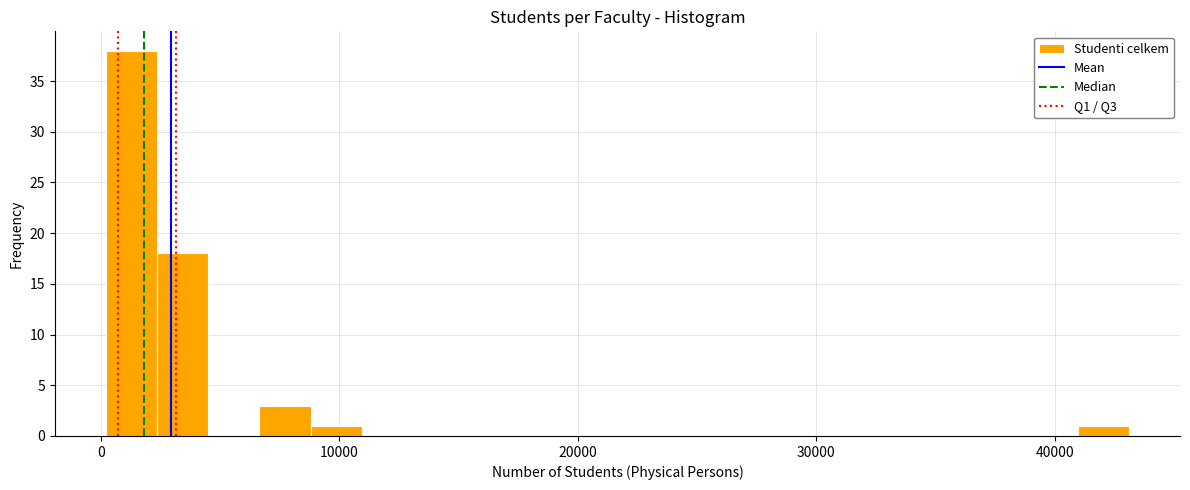

Around what value on the x-axis is the tallest bar? Give the approximate position of its centre, as read against the axis.

1000